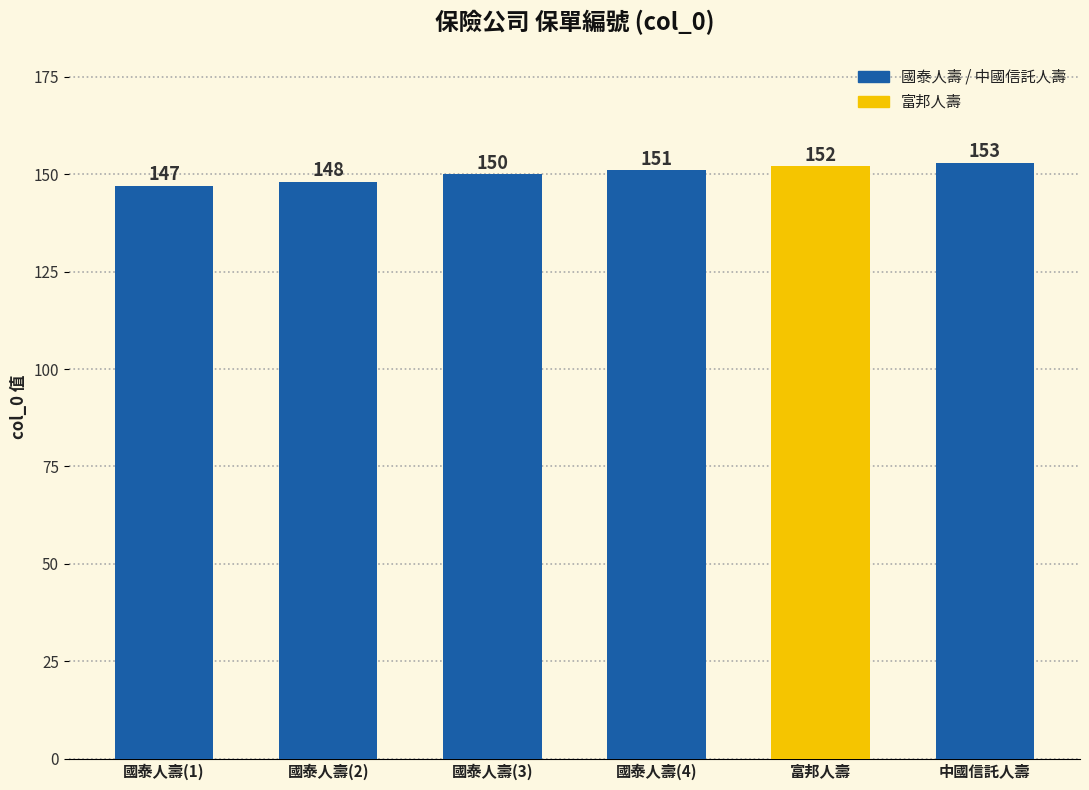

Which label corresponds to the smallest value in the chart?

國泰人壽